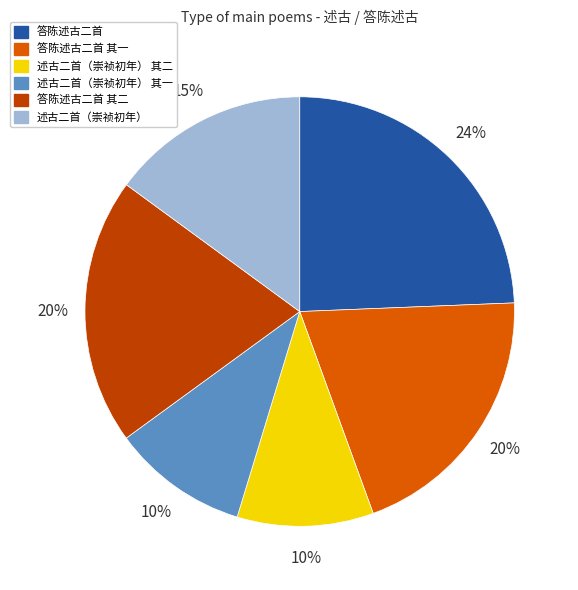

Is 述古二首（崇祯初年） 其一 the majority of the pie?

No